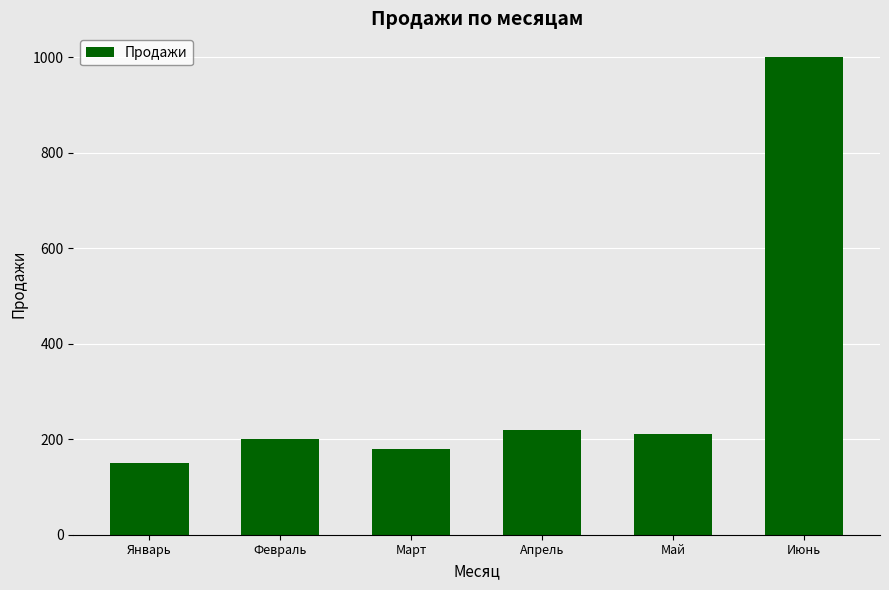

Which category has the lowest value across all series?

Январь